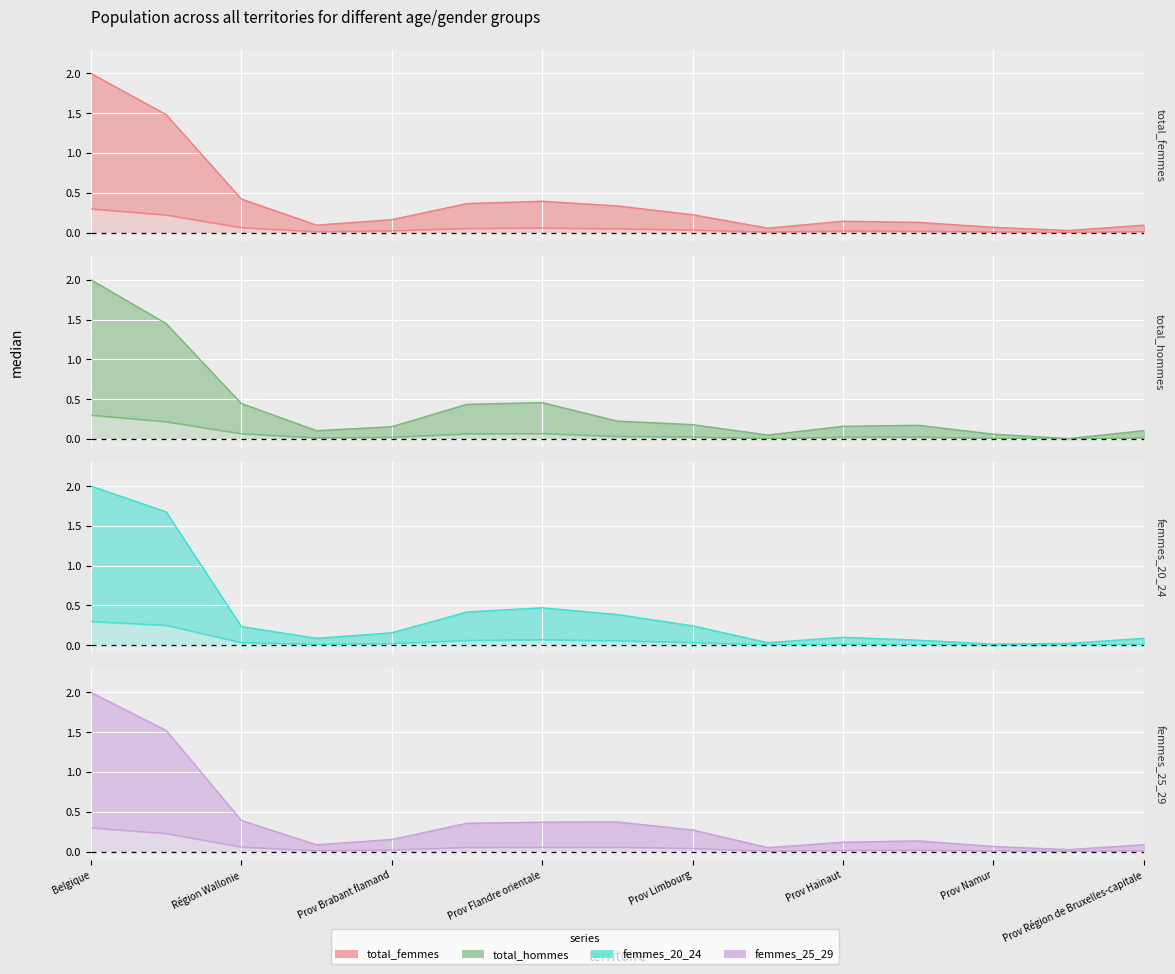

What is the difference between the maximum and minimum values in the total_hommes series?

2.0